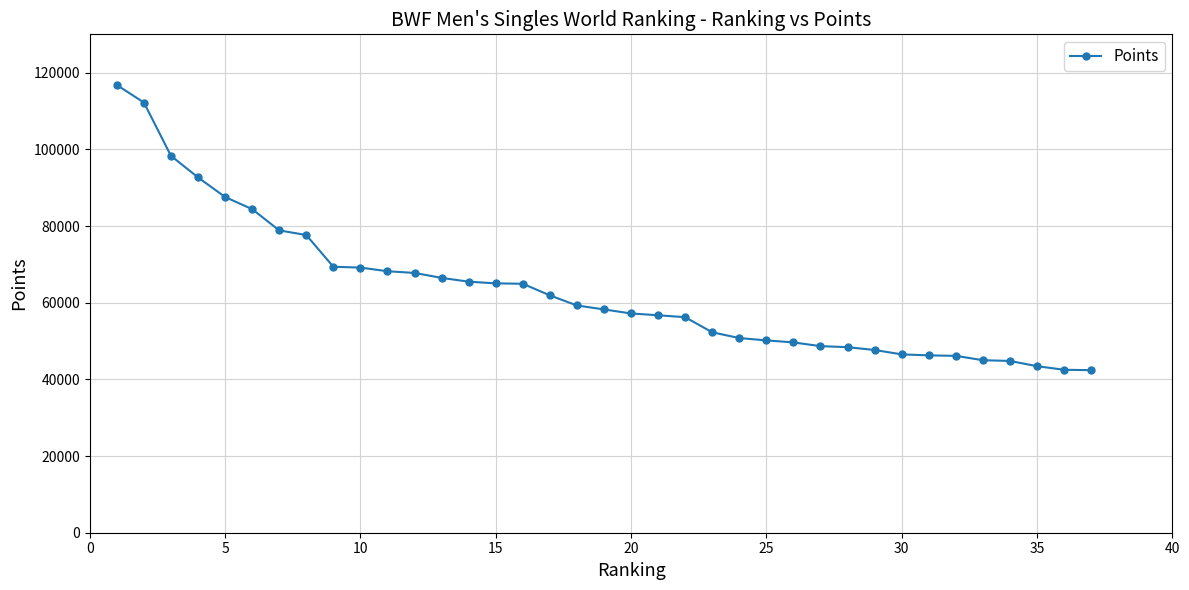

What is the value of the 8th point from the left?

77647.2